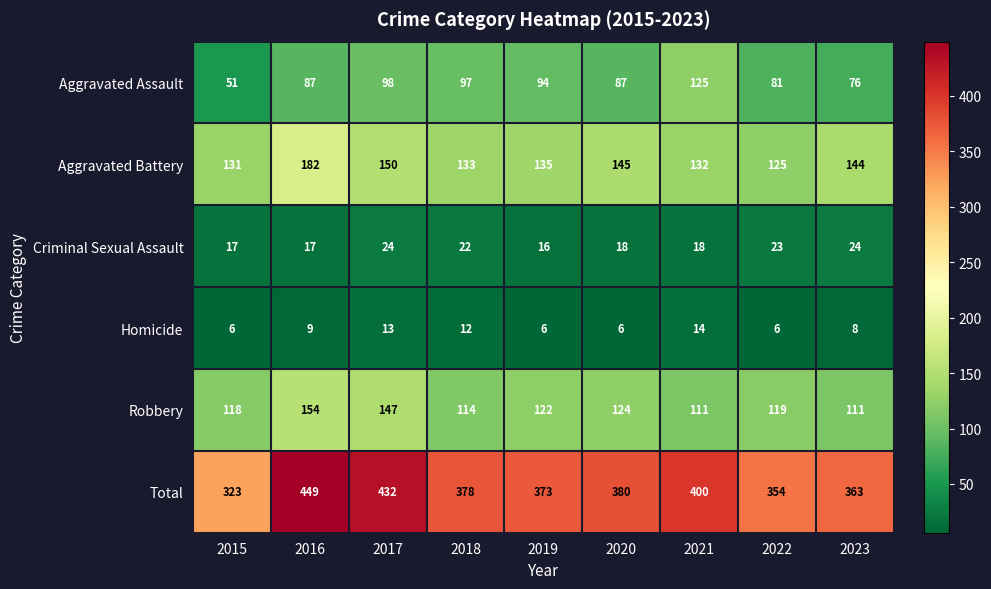

At which category is the sum across all series the highest?

2016